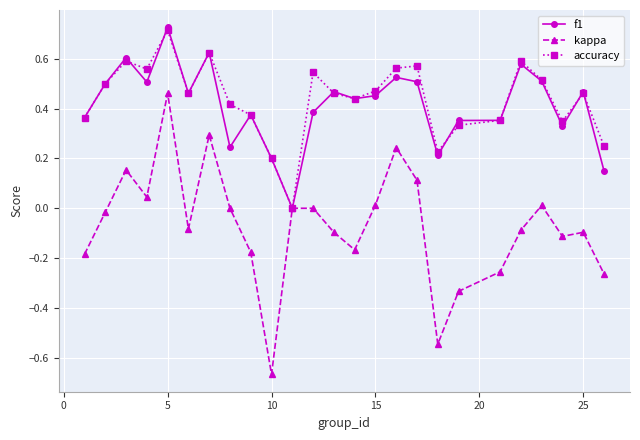

True or false: accuracy has more than 2 points higher than both neighbors.

True